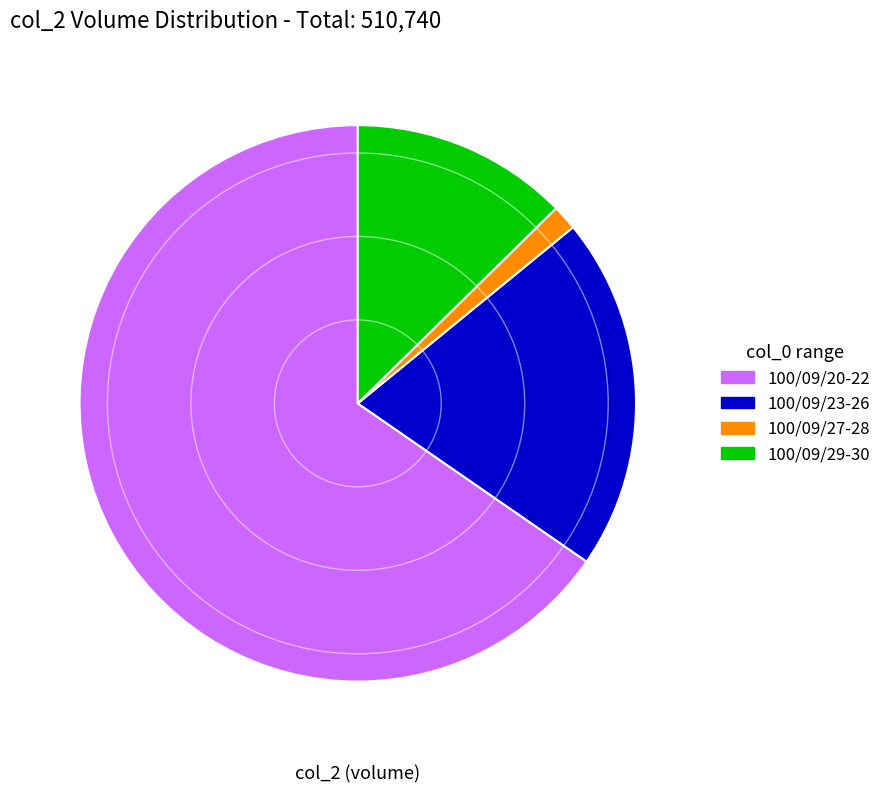

True or false: 100/09/23-26 accounts for 21% of the total.

True